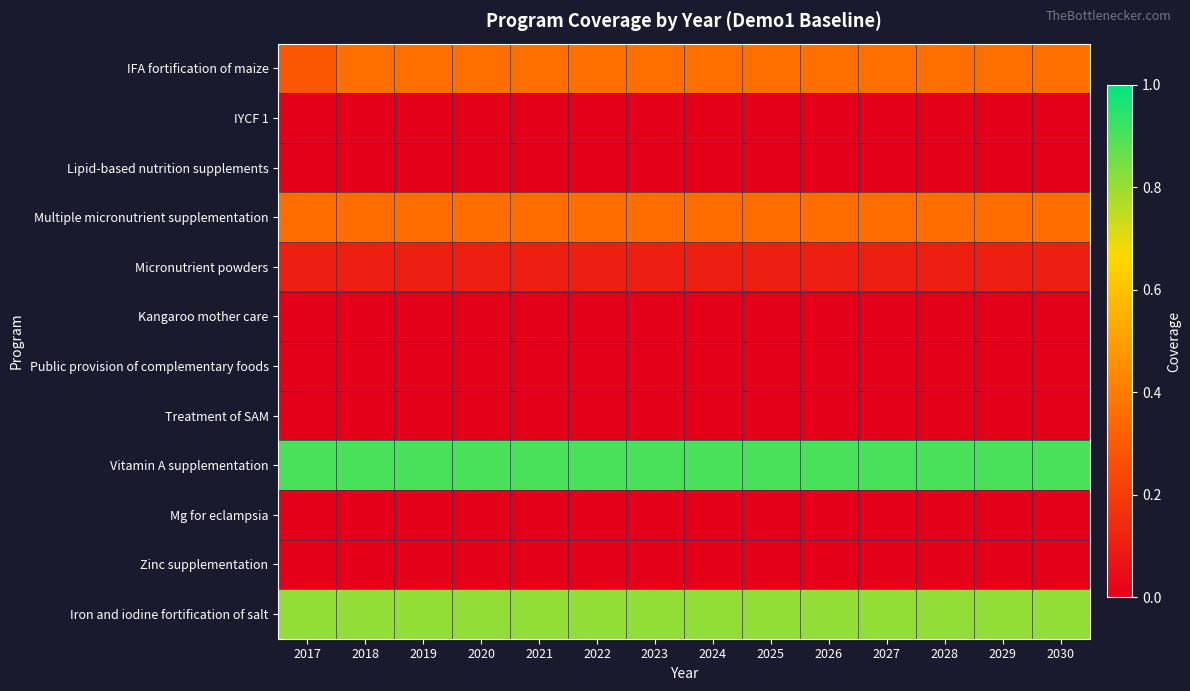

What is the spread (max minus min) of values at 2029?

0.9